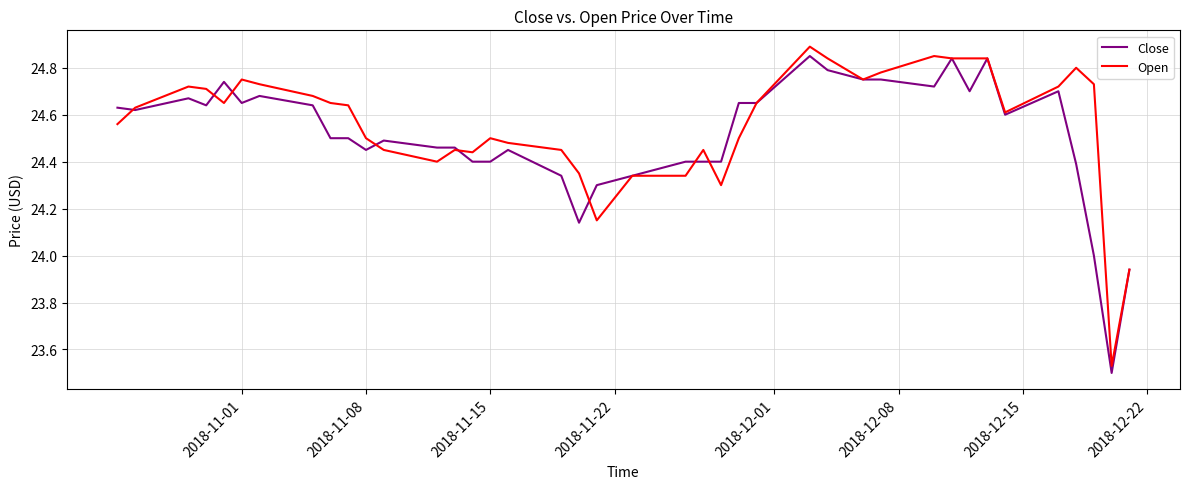

At how many categories does at least one series exceed 23?

40